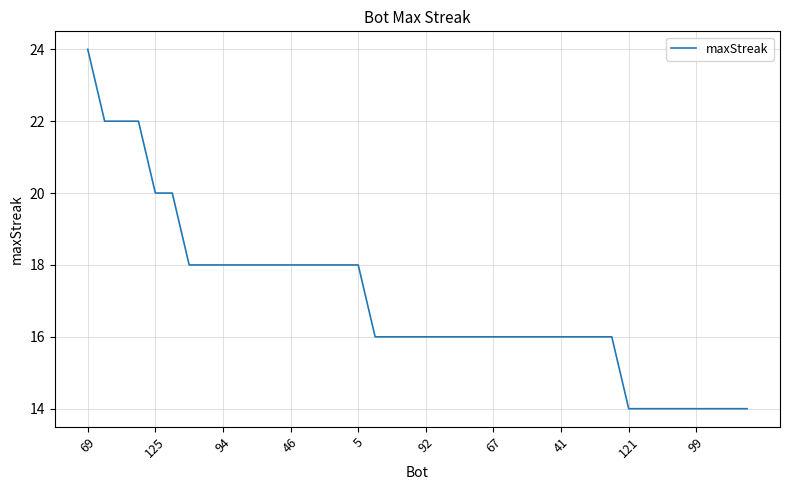

What is the minimum value shown in the chart?

14